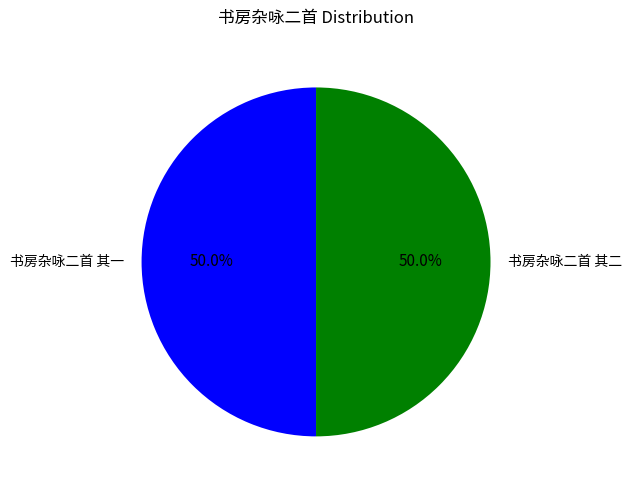

Count the number of slices in the pie.

2